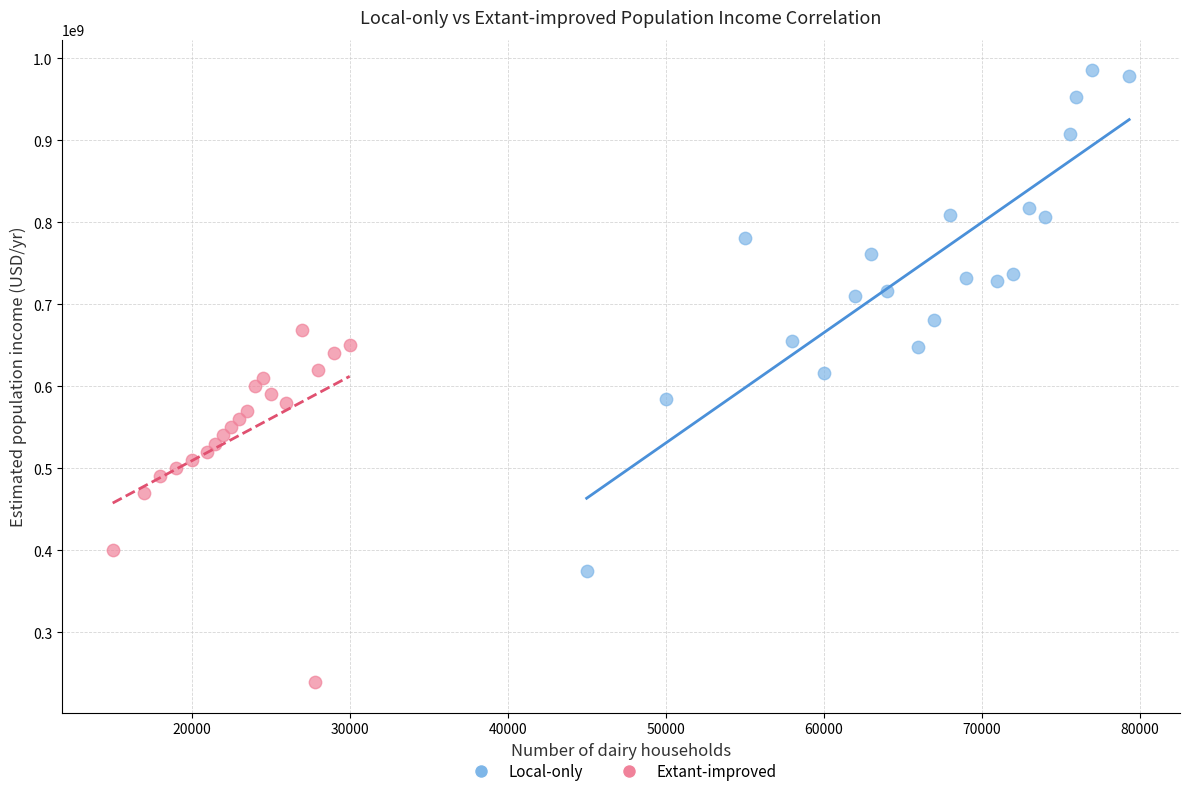

Which series contains the lowest Y value?

Extant-improved